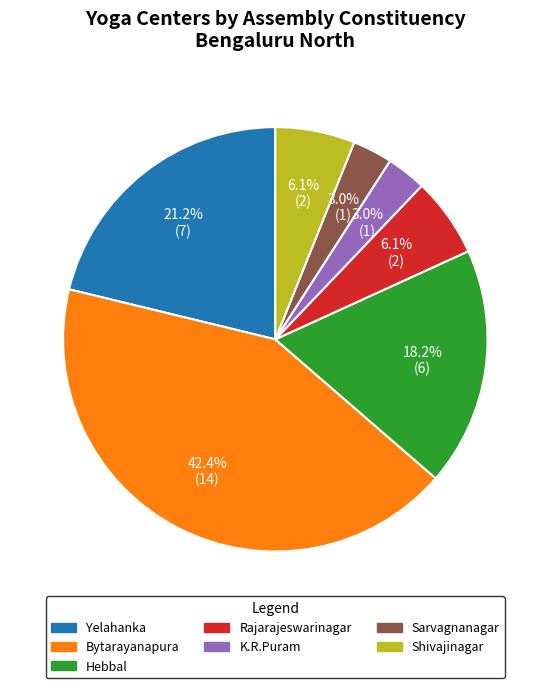

Between Yelahanka and Shivajinagar, which is larger?

Yelahanka